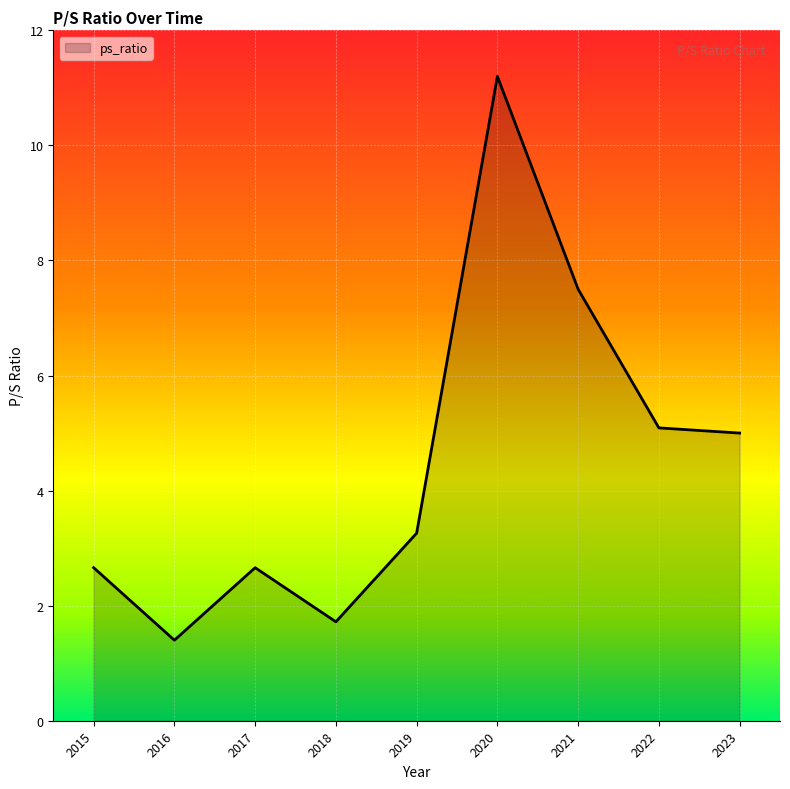

What is the average value?

4.5